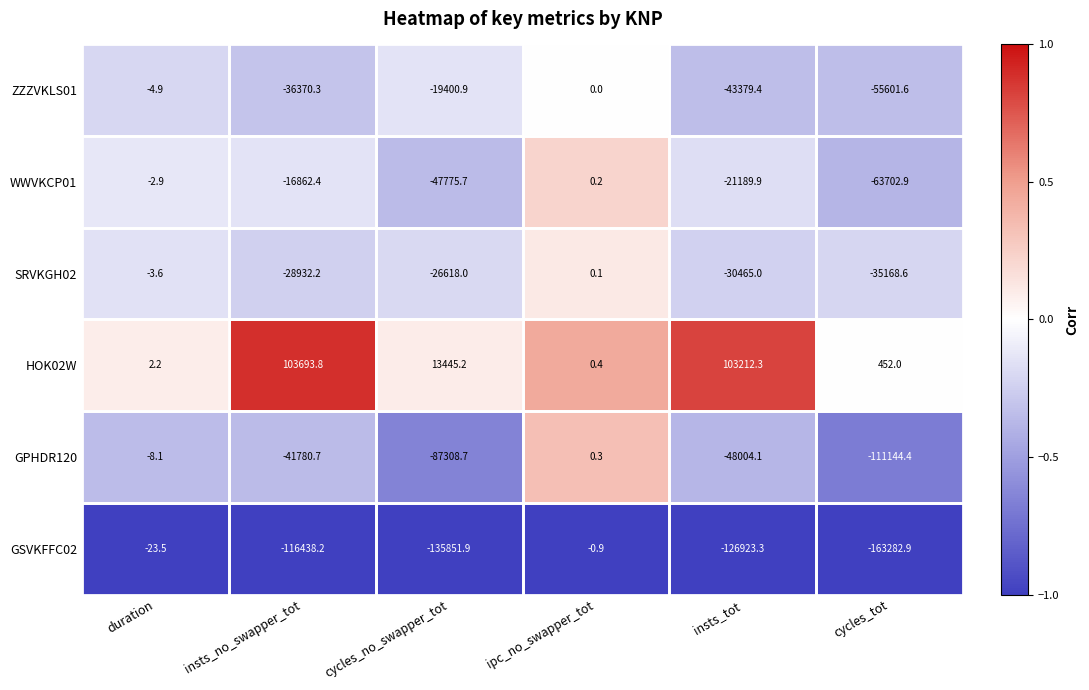

Which series has the widest spread of values?

GSVKFFC02